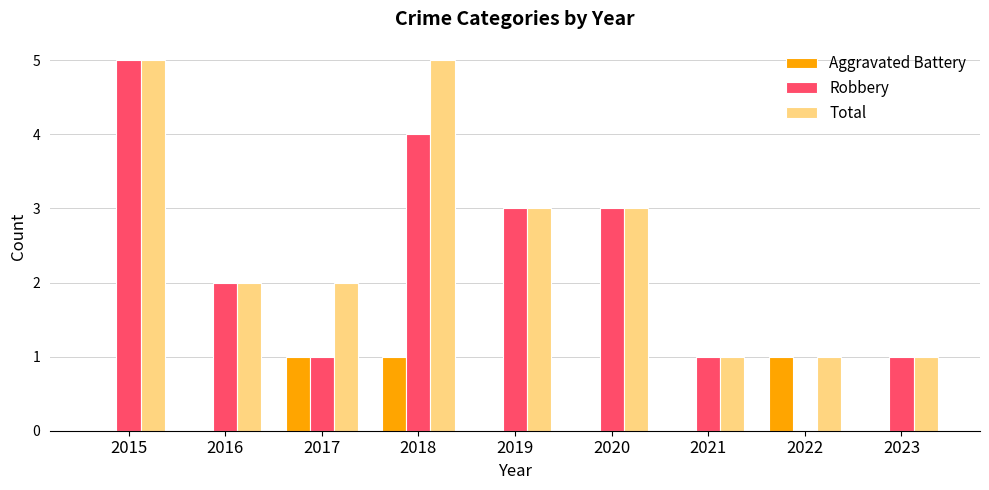

True or false: Total has a value of 4 at 2019.

False